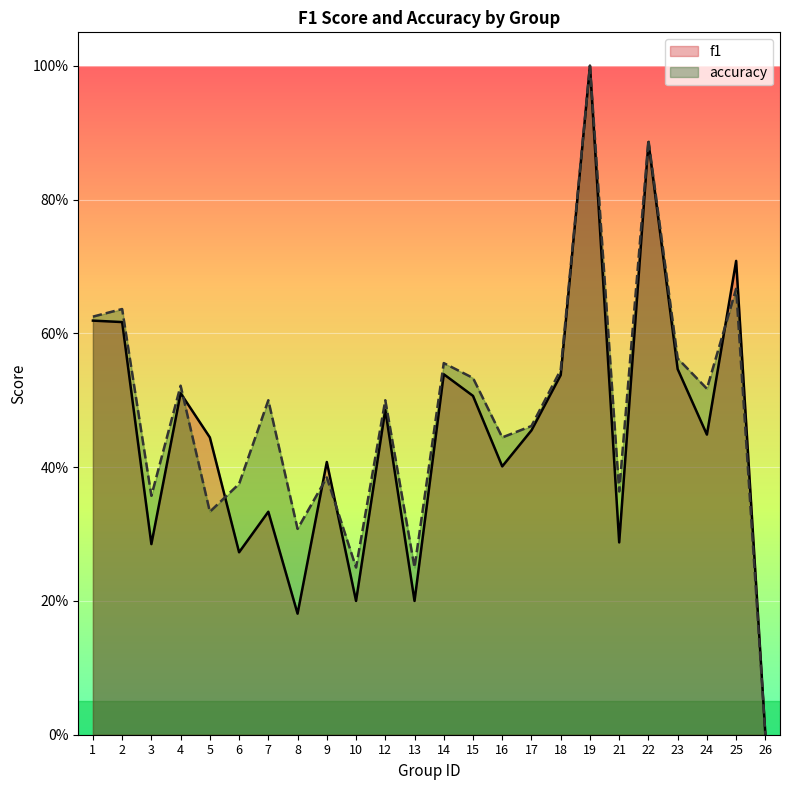

Which has a higher value, 3 or 2?

2